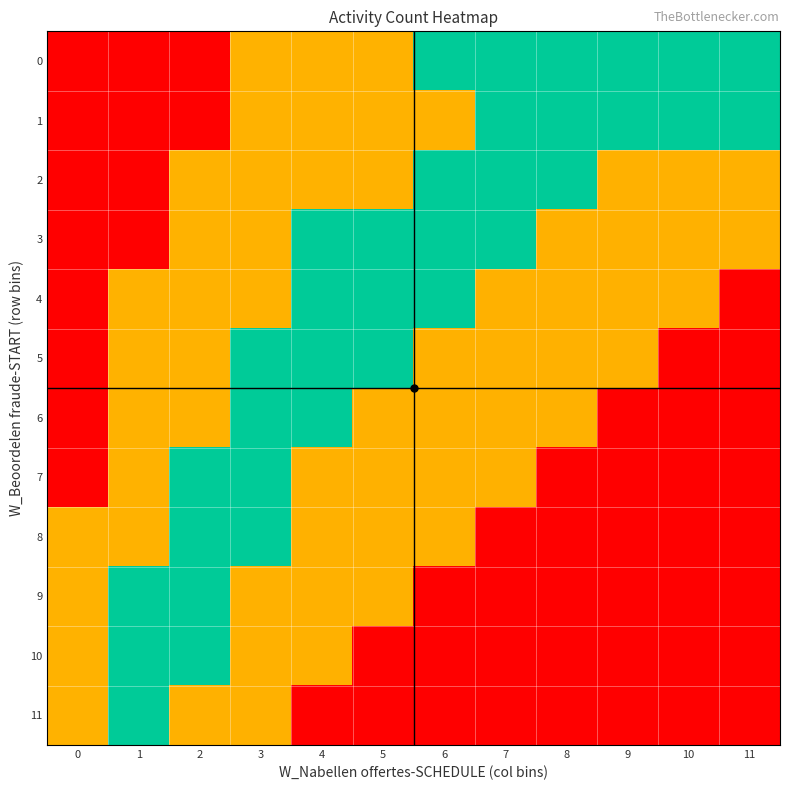

Reading left to right, list all the values displayed in this chart.

0: 0=0	1=0	2=0	3=1	4=1	5=1	6=2	7=2	8=2	9=2	10=2	11=2
1: 0=0	1=0	2=0	3=1	4=1	5=1	6=1	7=2	8=2	9=2	10=2	11=2
2: 0=0	1=0	2=1	3=1	4=1	5=1	6=2	7=2	8=2	9=3	10=3	11=3
3: 0=0	1=0	2=1	3=1	4=2	5=2	6=2	7=2	8=3	9=3	10=3	11=3
4: 0=0	1=1	2=1	3=1	4=2	5=2	6=2	7=3	8=3	9=3	10=3	11=4
5: 0=0	1=1	2=1	3=2	4=2	5=2	6=3	7=3	8=3	9=3	10=4	11=4
6: 0=0	1=1	2=1	3=2	4=2	5=3	6=3	7=3	8=3	9=4	10=4	11=4
7: 0=0	1=1	2=2	3=2	4=3	5=3	6=3	7=3	8=4	9=4	10=4	11=4
8: 0=1	1=1	2=2	3=2	4=3	5=3	6=3	7=4	8=4	9=4	10=4	11=4
9: 0=1	1=2	2=2	3=3	4=3	5=3	6=4	7=4	8=4	9=4	10=4	11=4
10: 0=1	1=2	2=2	3=3	4=3	5=4	6=4	7=4	8=4	9=4	10=4	11=4
11: 0=1	1=2	2=3	3=3	4=4	5=4	6=4	7=4	8=4	9=4	10=4	11=4